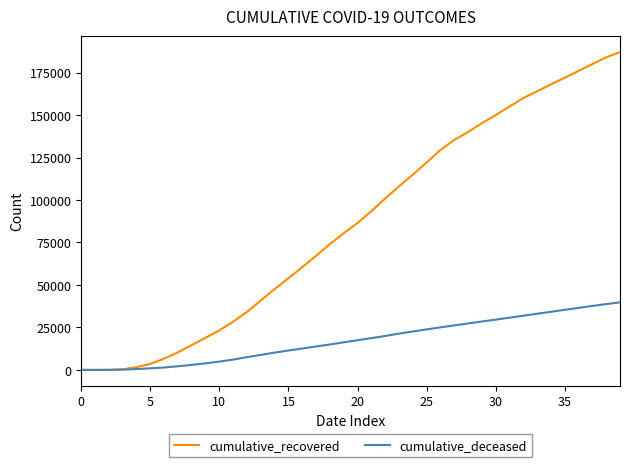

What is the greatest value displayed?

187000